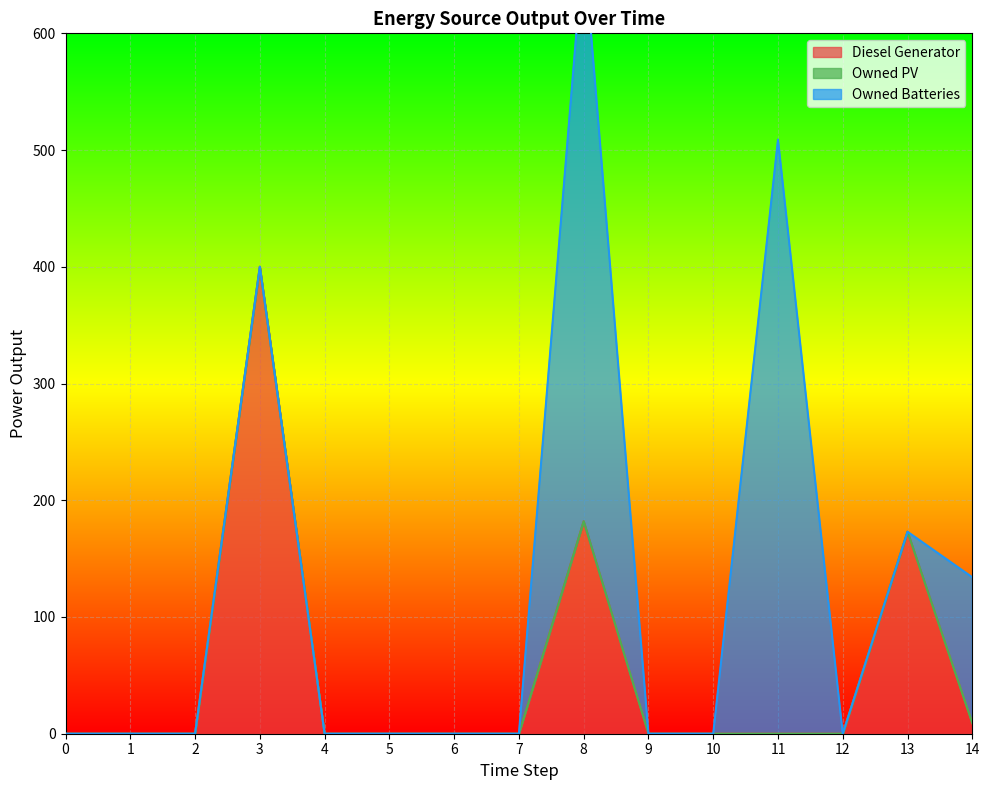

Rank the series at 11 from lowest to highest value.

Diesel Generator, Owned PV, Owned Batteries